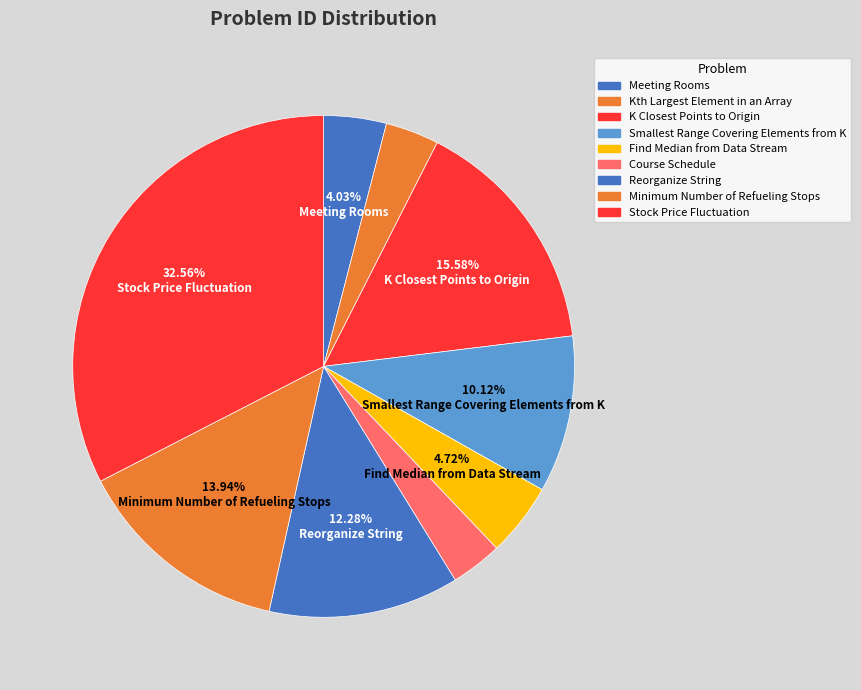

How many segments does this pie chart have?

9